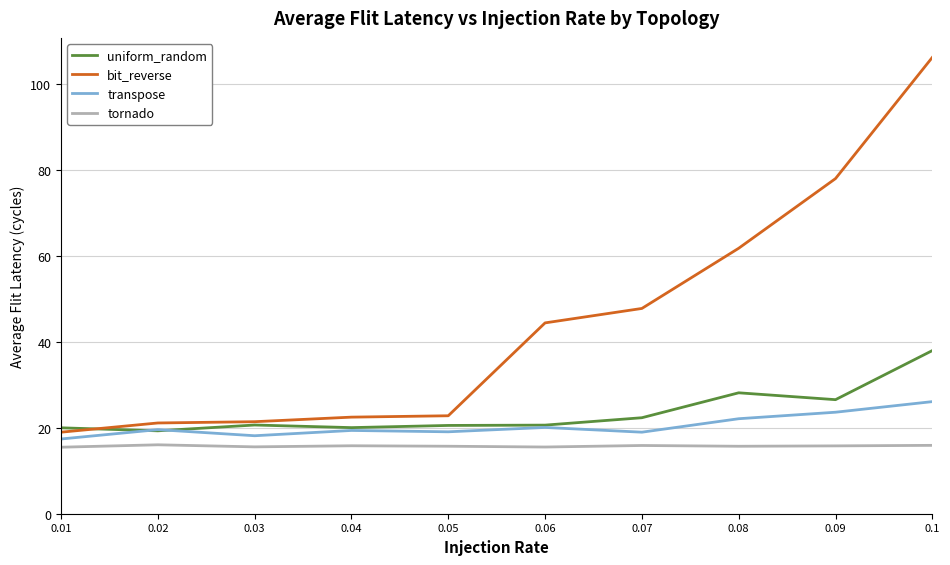

Rank the series by their maximum value, from highest to lowest.

bit_reverse, uniform_random, transpose, tornado